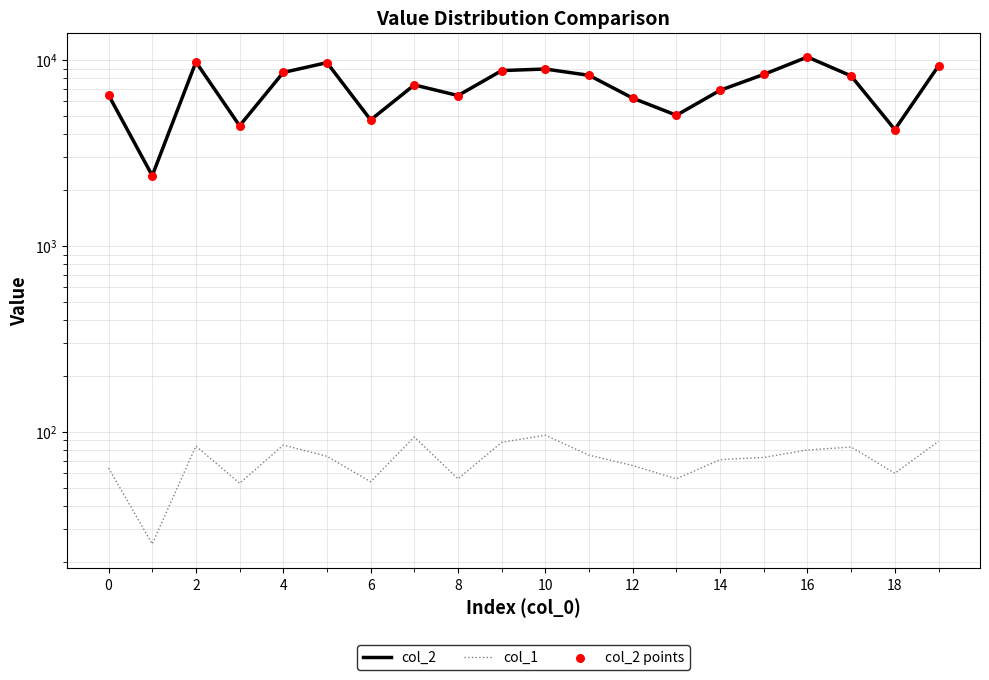

Which series reaches the minimum Y coordinate?

col_1